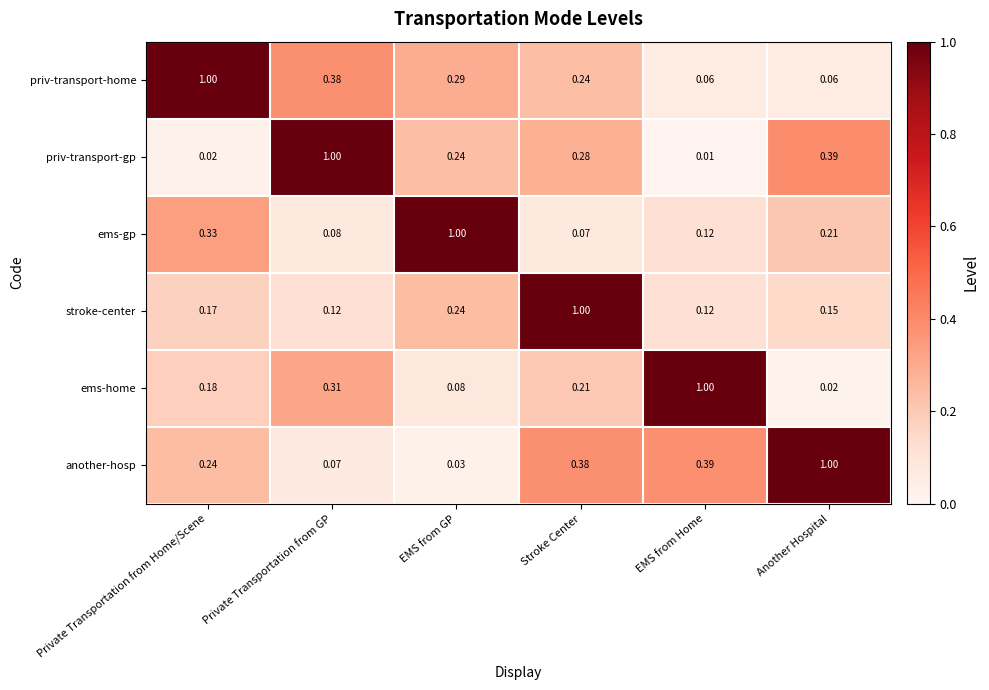

Which label corresponds to the smallest value in the chart?

EMS from Home